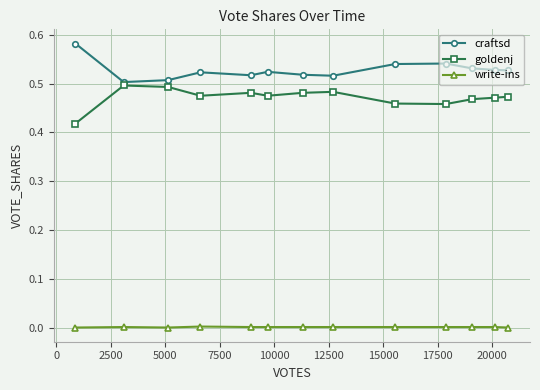

Rank the series by their maximum value, from lowest to highest.

write-ins, goldenj, craftsd